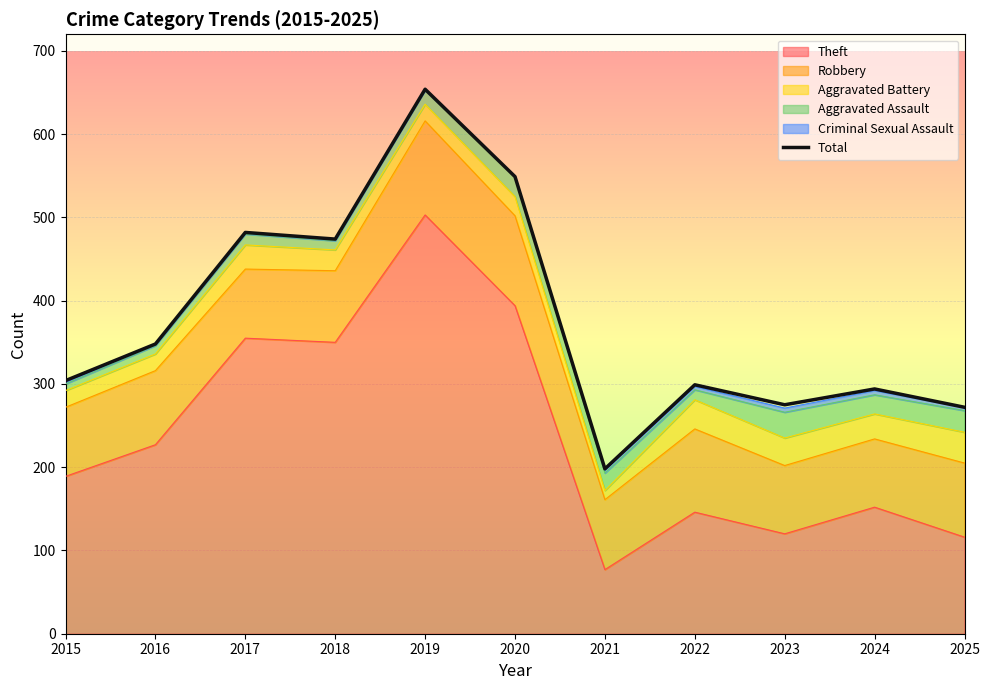

What is the sum of all values?

4149